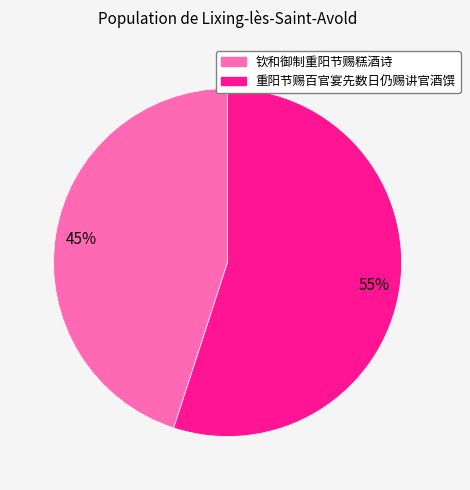

How many segments does this pie chart have?

2